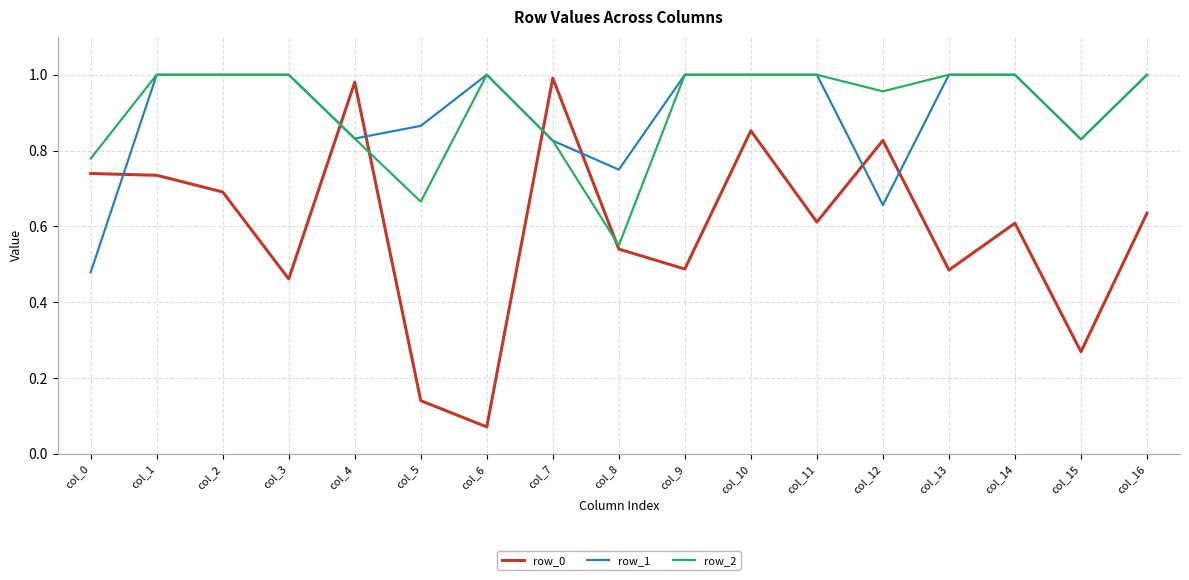

Is it true that row_0 equals 0.9 at col_2?

False